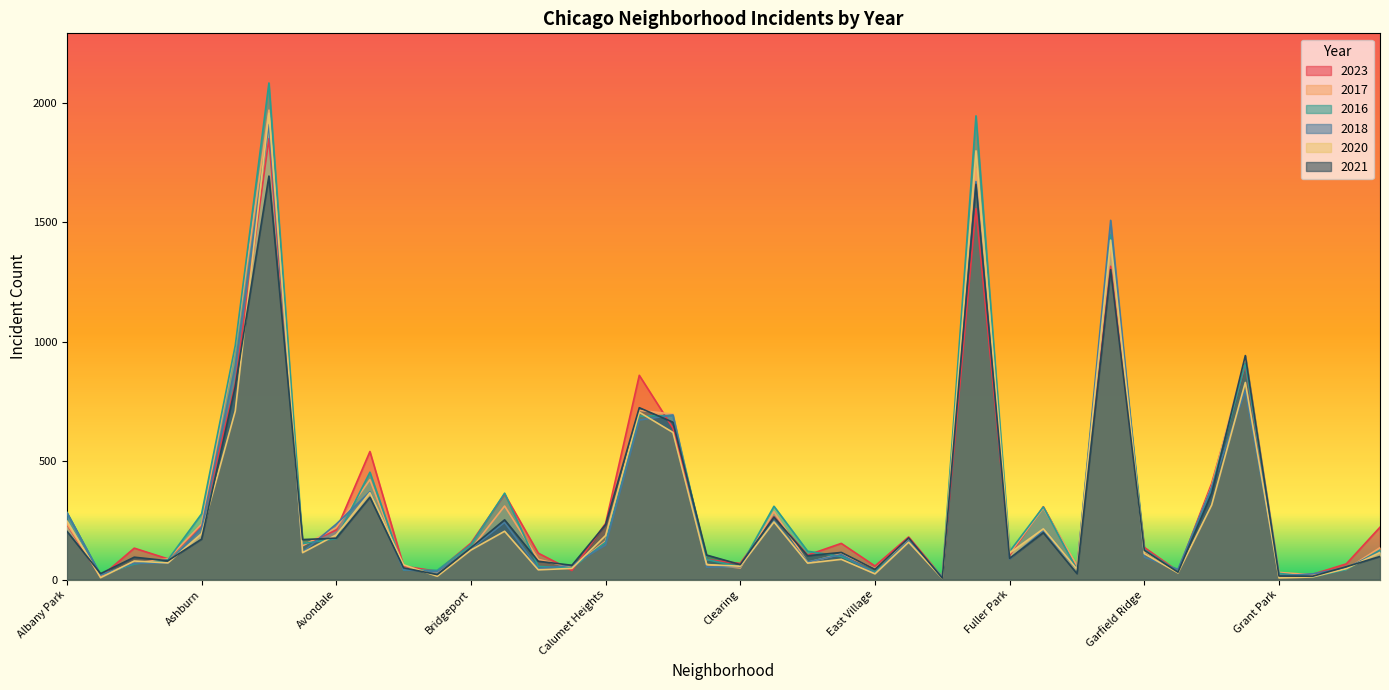

What is the greatest value displayed?

2086